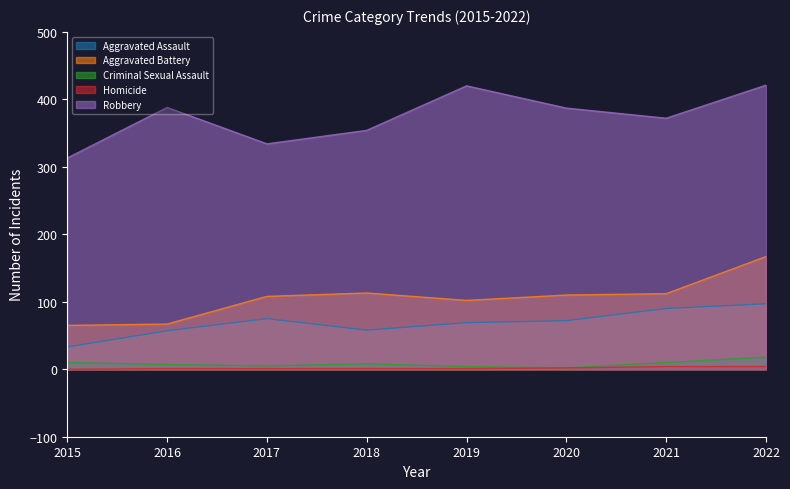

At 2018, list the series in order from smallest to largest.

Homicide, Criminal Sexual Assault, Aggravated Assault, Aggravated Battery, Robbery